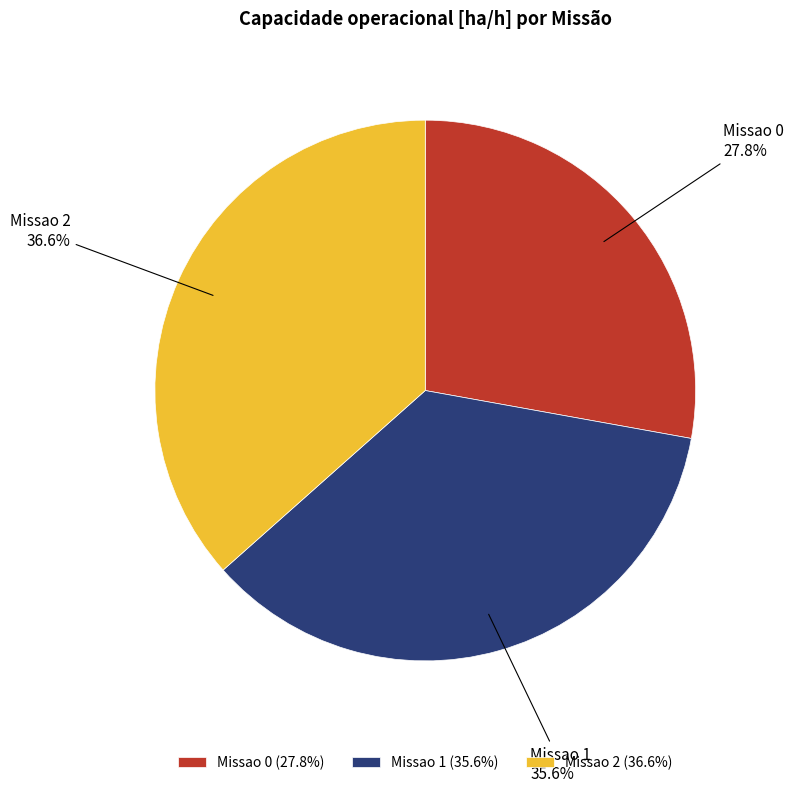

Which slice is the smallest?

Missao 0